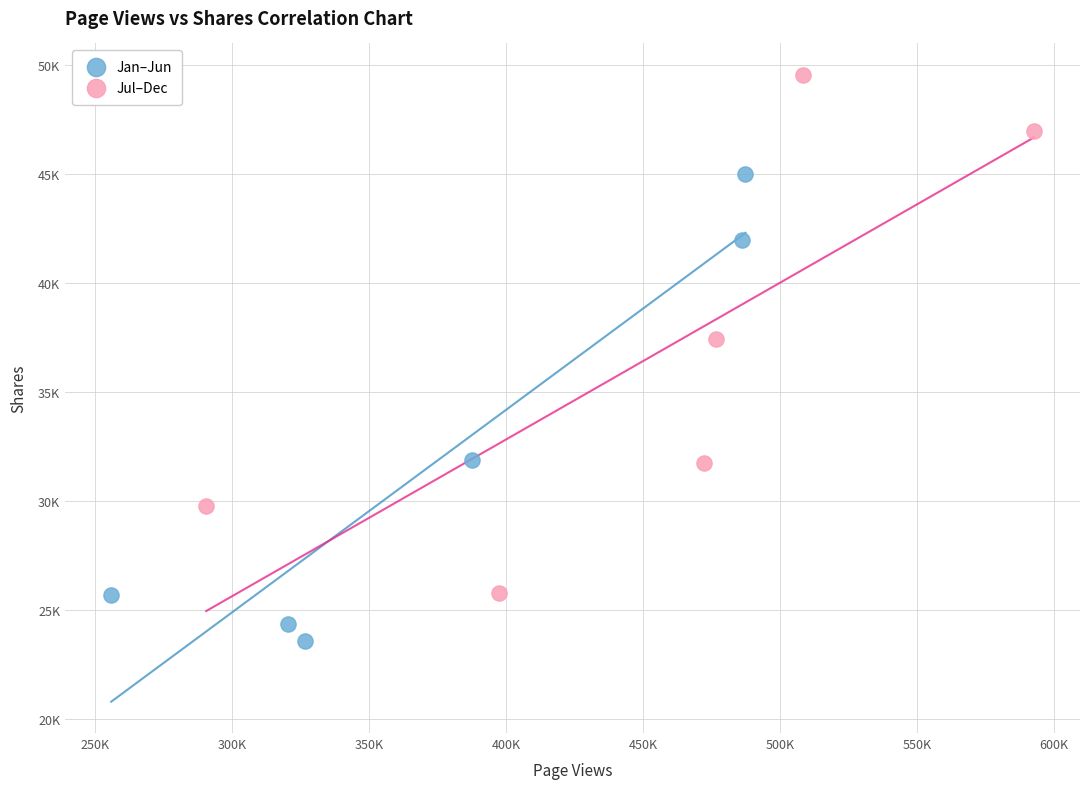

Which series has the widest spread of Y values?

Jul–Dec